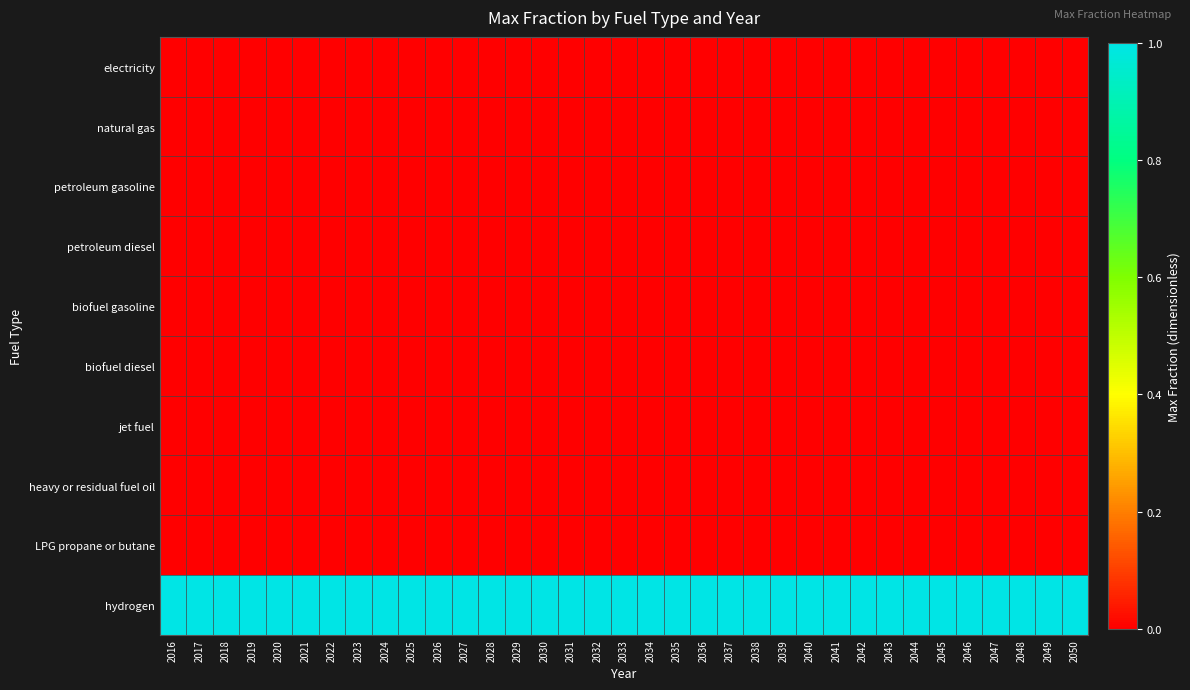

How many distinct data groups are displayed?

10